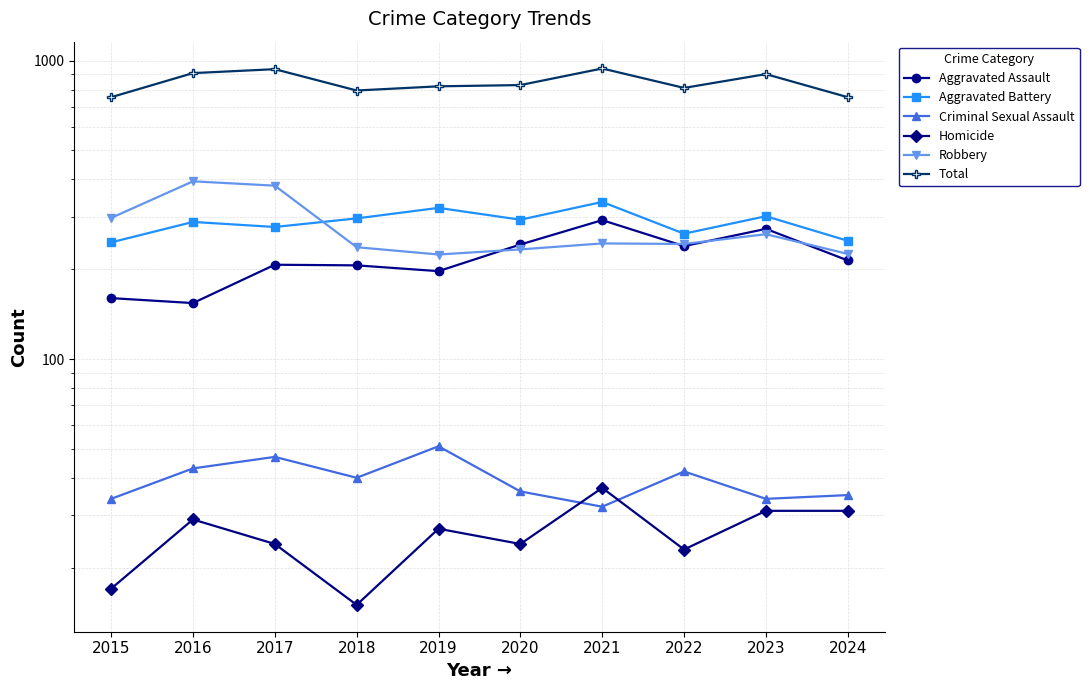

Where is Total nearest to the value 847?

2020